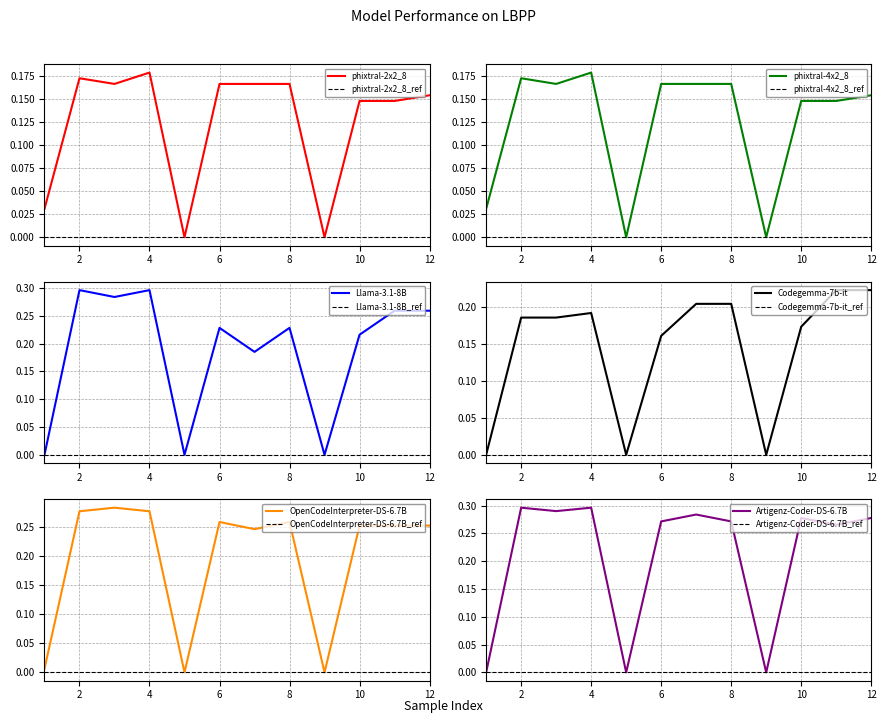

At which category does the chart reach its peak across all series?

2